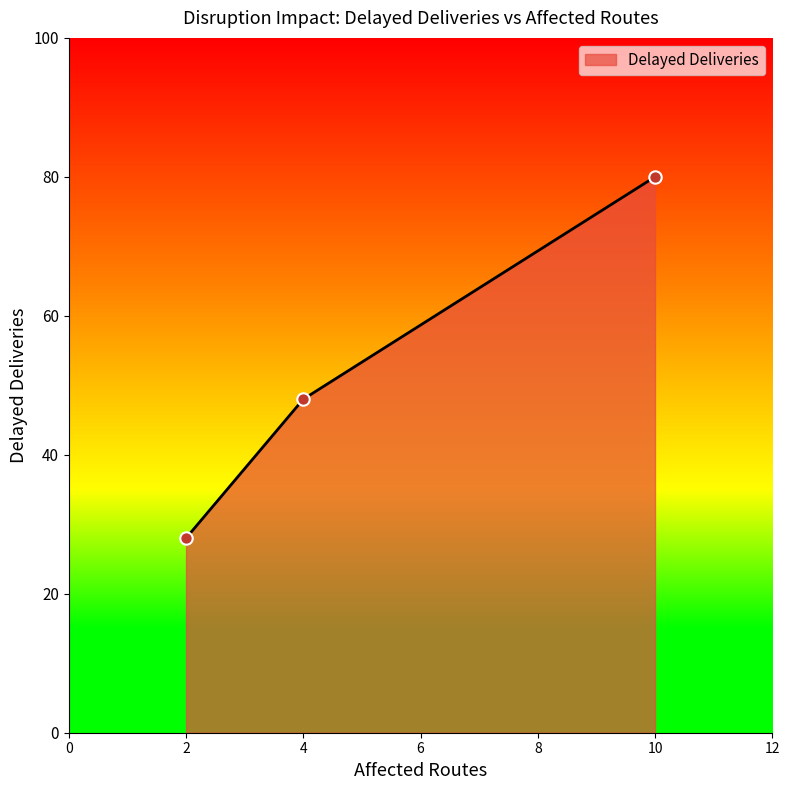

Between 4 and 2, which is larger?

4